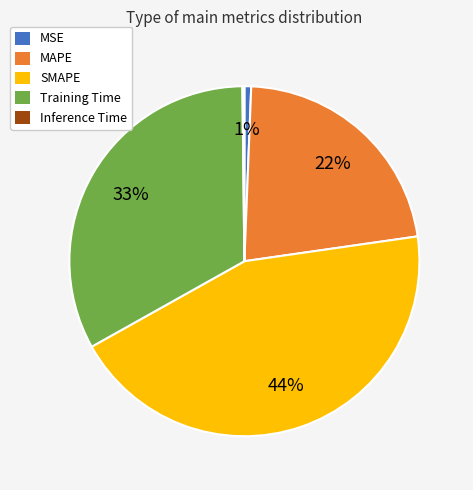

To the nearest percent, what is the average slice percentage?

20%